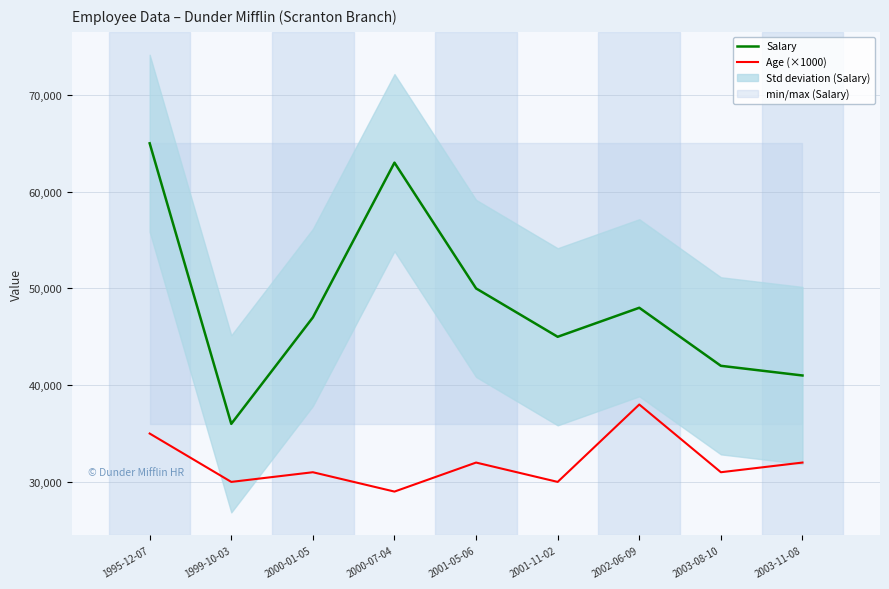

True or false: Salary and Age (×1000) intersect in this chart.

False